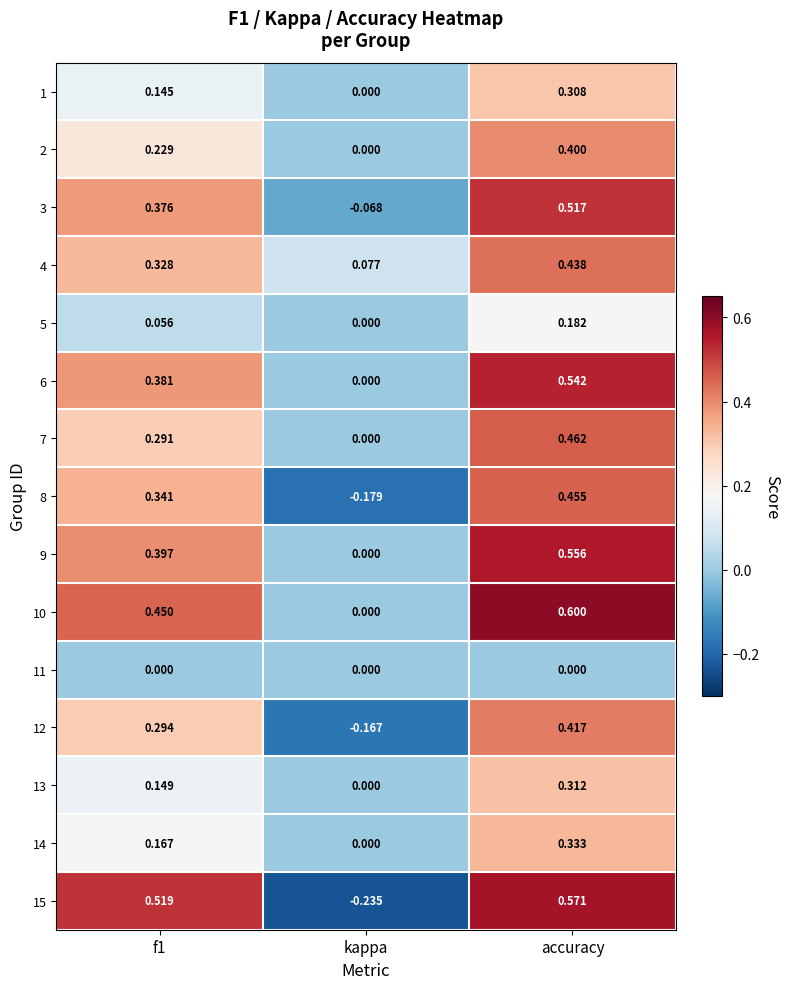

List the series in order of their peak value, lowest first.

11, 5, 1, 13, 14, 2, 12, 4, 8, 7, 3, 6, 9, 15, 10